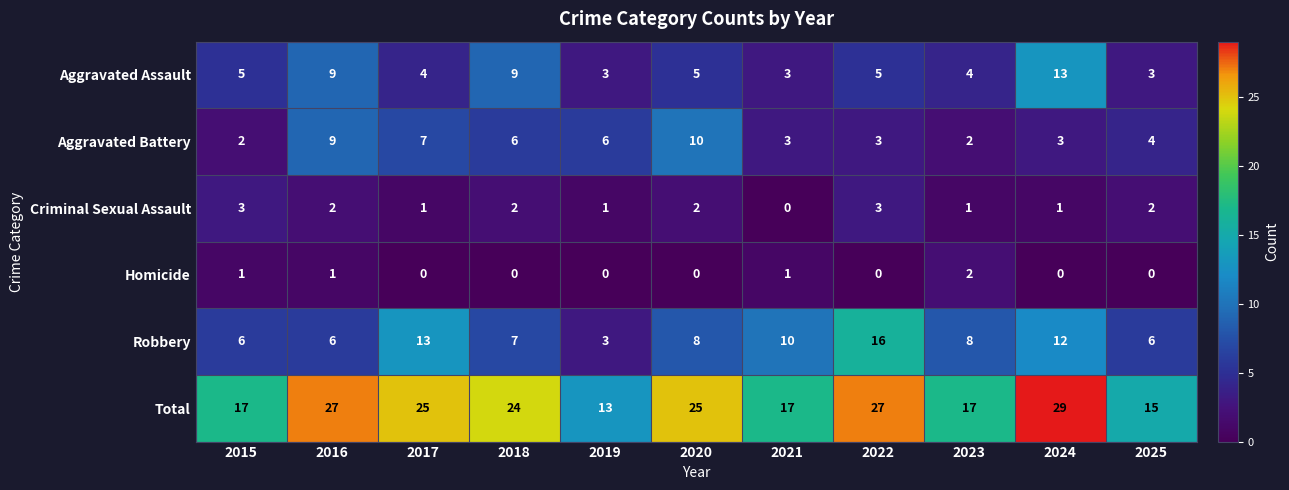

Which series has the largest range (max minus min)?

Total